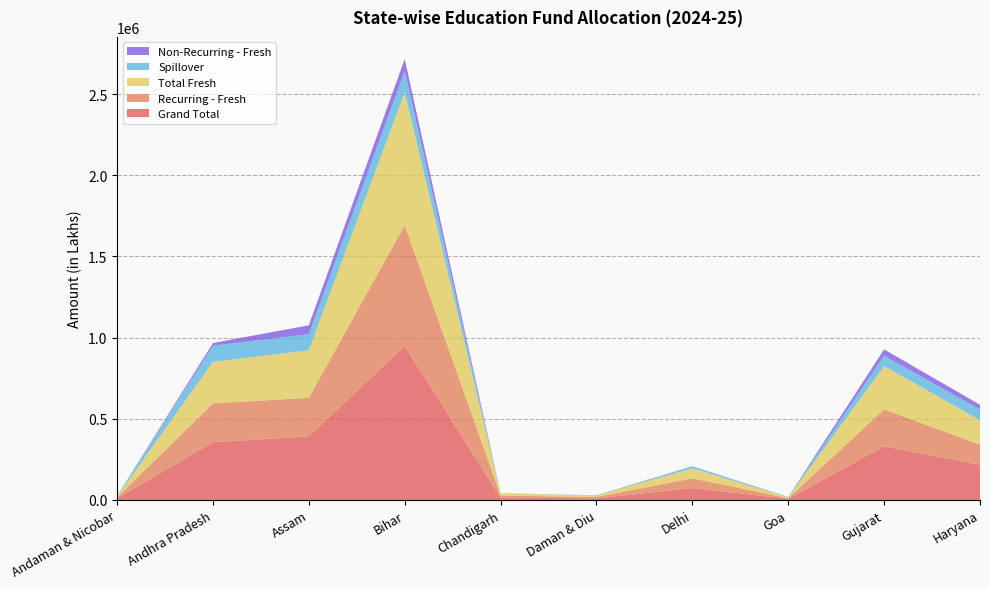

Reading left to right, list all the values displayed in this chart.

Grand Total: Andaman & Nicobar=8930.9	Andhra Pradesh=355727.3	Assam=391590.5	Bihar=949045.7	Chandigarh=13910.5	Daman & Diu=10027.1	Delhi=73286.1	Goa=6968.5	Gujarat=330614.3	Haryana=217418.4
Recurring - Fresh: Andaman & Nicobar=6147.5	Andhra Pradesh=239264.3	Assam=237613.6	Bihar=743815.6	Chandigarh=13360.2	Daman & Diu=8104.3	Delhi=59963.6	Goa=4317.7	Gujarat=227527.3	Haryana=122646.4
Total Fresh: Andaman & Nicobar=6229.6	Andhra Pradesh=255464.3	Assam=292831.7	Bihar=818465.8	Chandigarh=13591.9	Daman & Diu=8912.9	Delhi=61281.2	Goa=4545.7	Gujarat=266406.2	Haryana=151514.7
Spillover: Andaman & Nicobar=2701.4	Andhra Pradesh=100263.0	Assam=98758.9	Bihar=130579.9	Chandigarh=318.6	Daman & Diu=1114.2	Delhi=12004.9	Goa=2422.7	Gujarat=64208.1	Haryana=65903.7
Non-Recurring - Fresh: Andaman & Nicobar=82.1	Andhra Pradesh=16200.0	Assam=55218.1	Bihar=74650.2	Chandigarh=231.7	Daman & Diu=808.5	Delhi=1317.7	Goa=228.0	Gujarat=38878.9	Haryana=28868.2